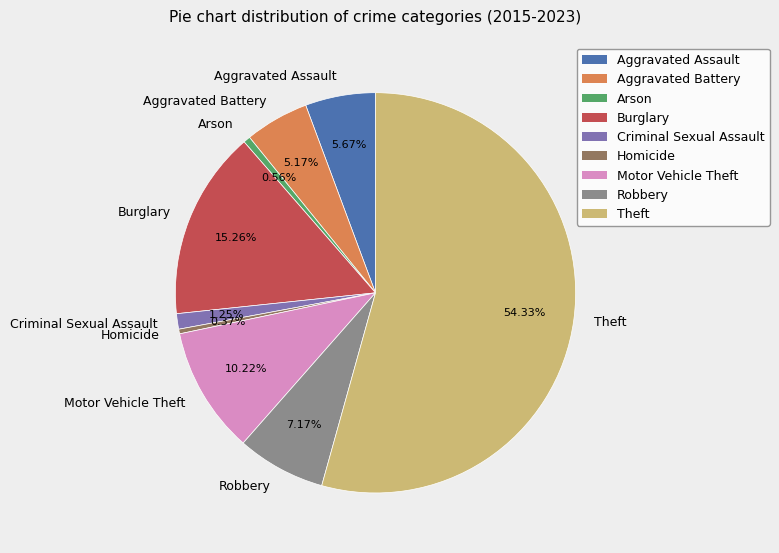

To the nearest percent, what is the difference between the largest and smallest slice percentages?

54%